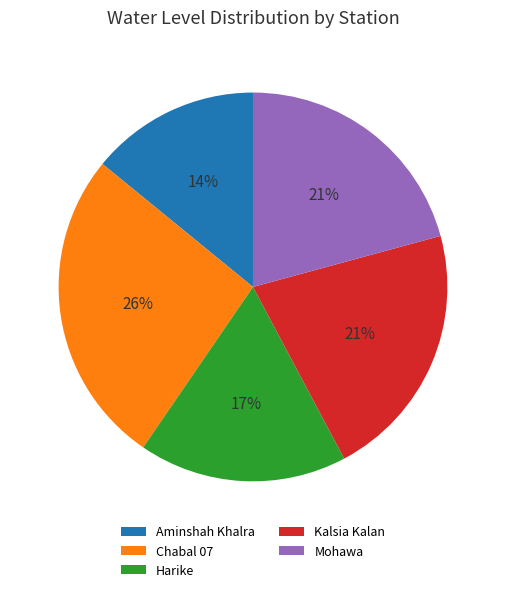

To the nearest percent, what percentage of the pie is Harike?

17%